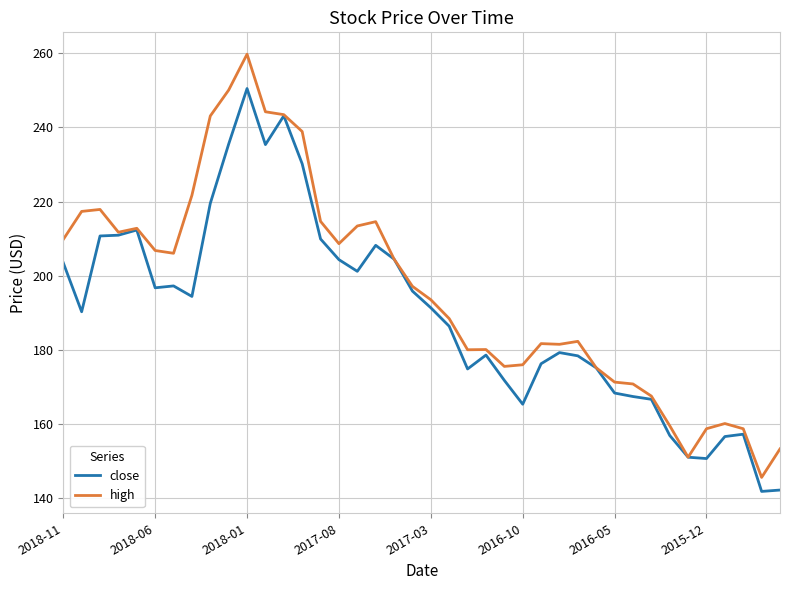

What is the highest value of the close series?

250.5